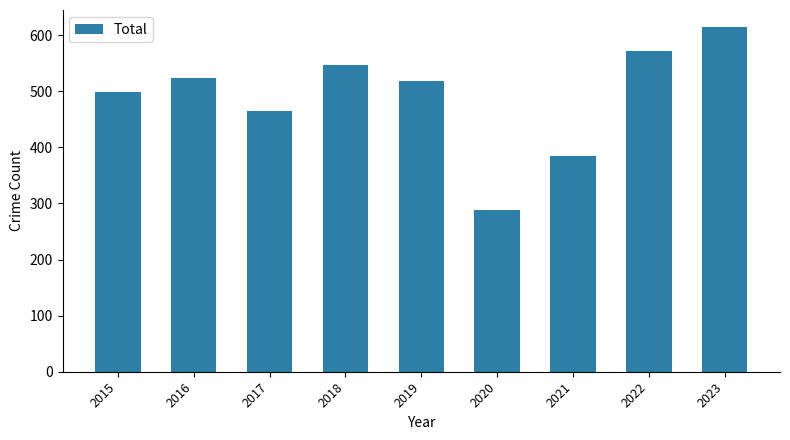

Is it true that the value at 2022 is 571?

True